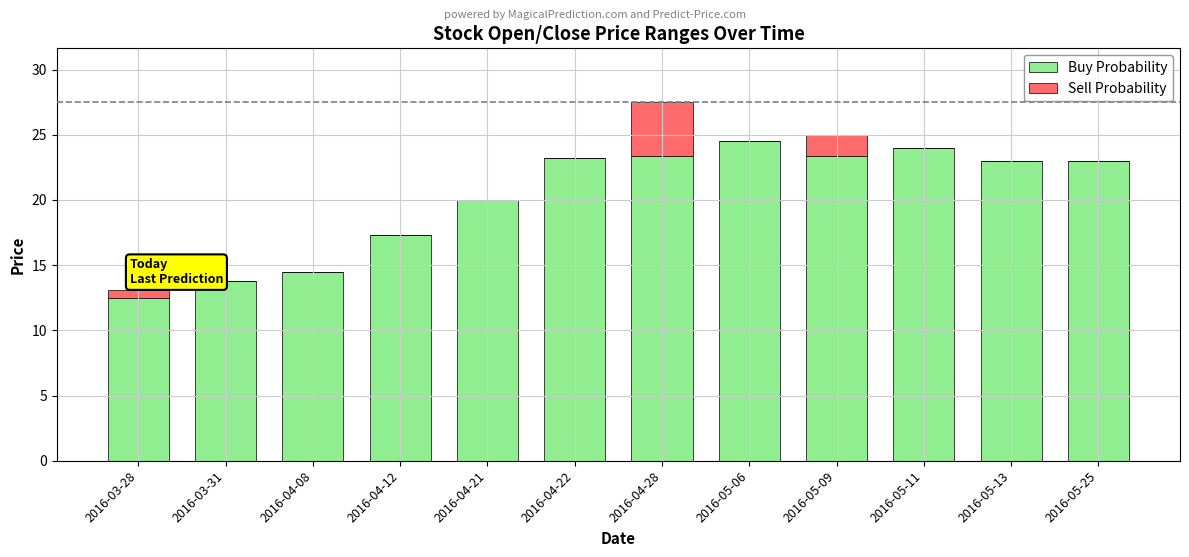

What is the total value across all series at 2016-05-06?

24.6